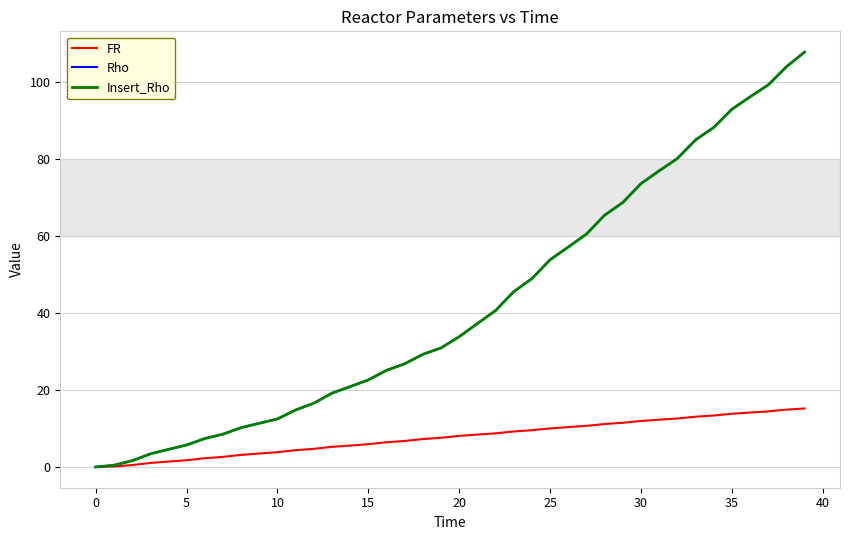

What is the maximum value for Insert_Rho?

107.8